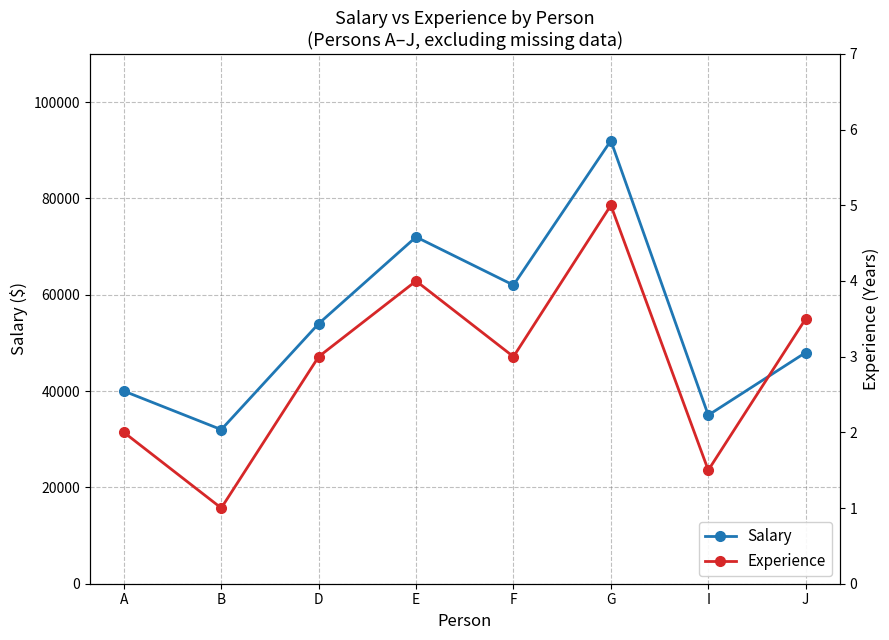

What is the label of the 5th point from the right?

E